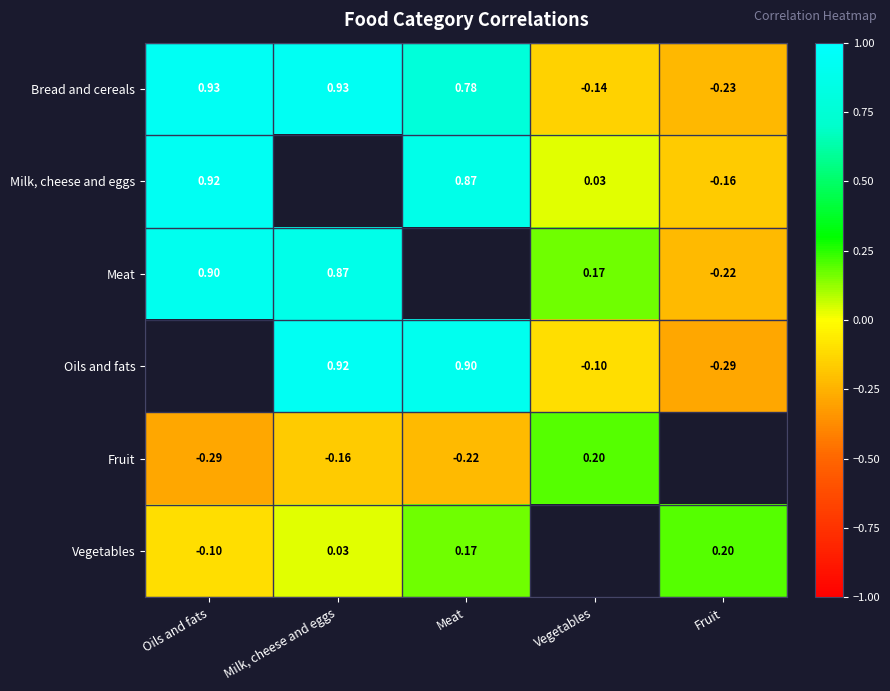

Which category has the highest value across all series?

Oils and fats